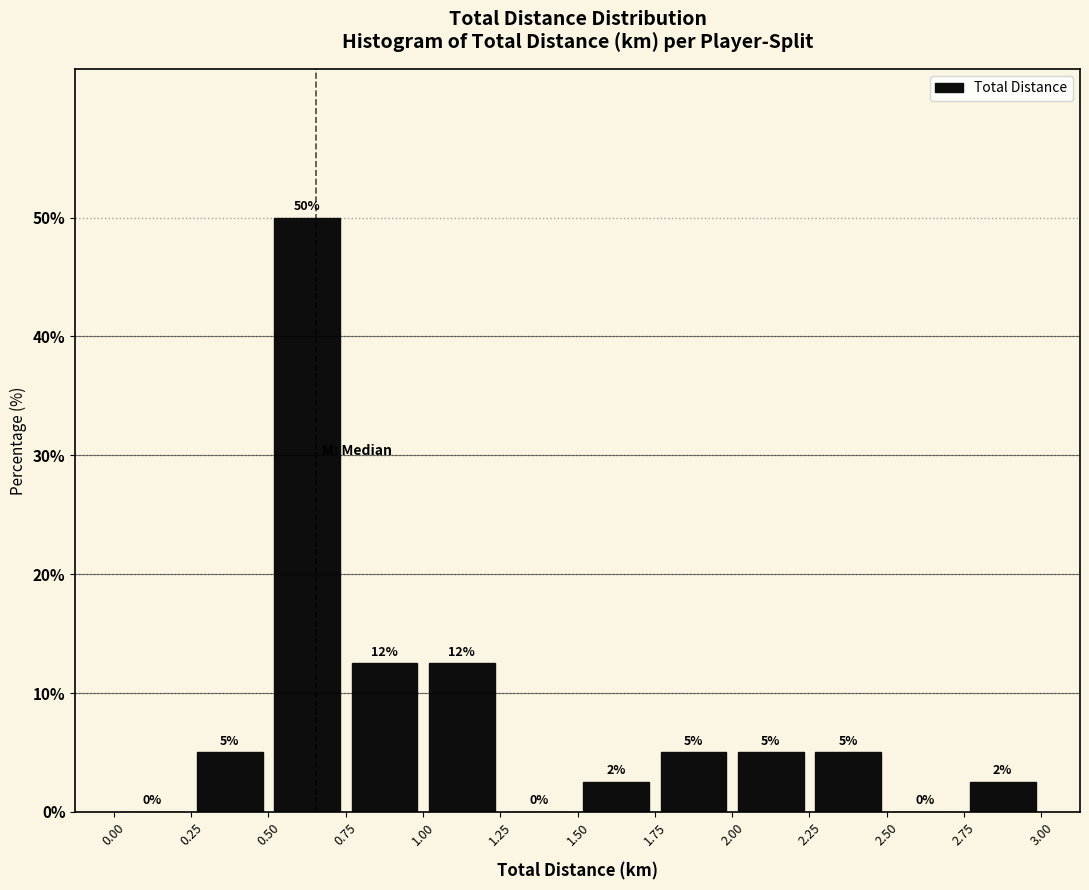

Over which range of the x-axis is the bar tallest?

0.50 to 0.75